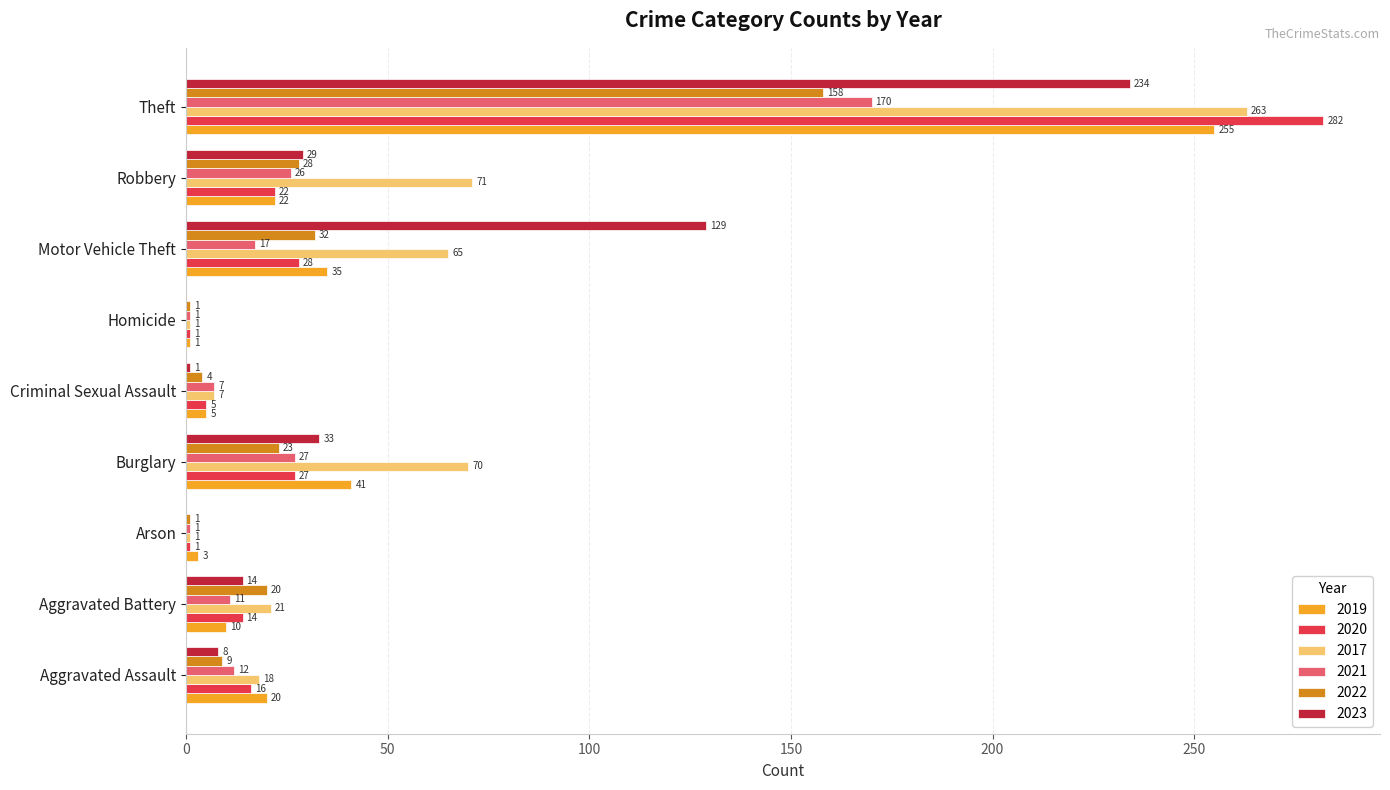

What is the sum of the 2023 values at Criminal Sexual Assault and Theft?

235